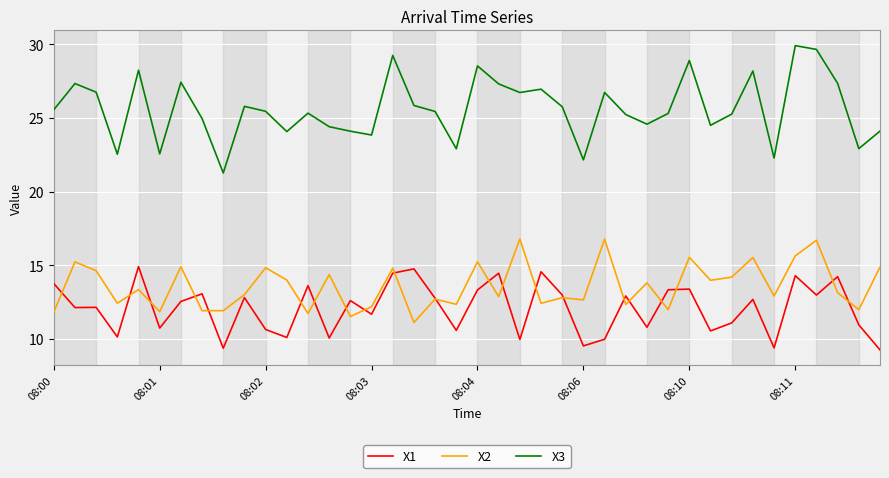

True or false: X3 has more than 0 points higher than both neighbors.

True